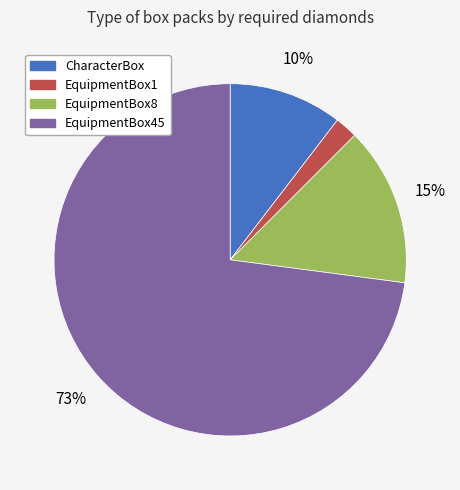

To the nearest percent, what is the difference between the largest and smallest slice percentages?

71%